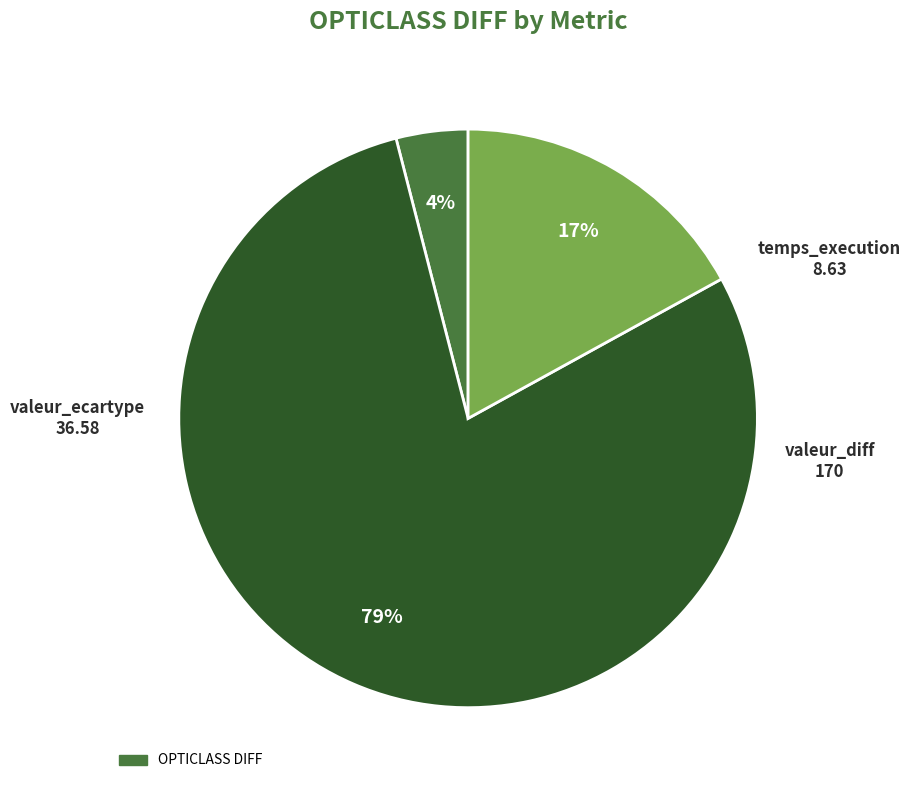

Does any single category account for the majority?

Yes